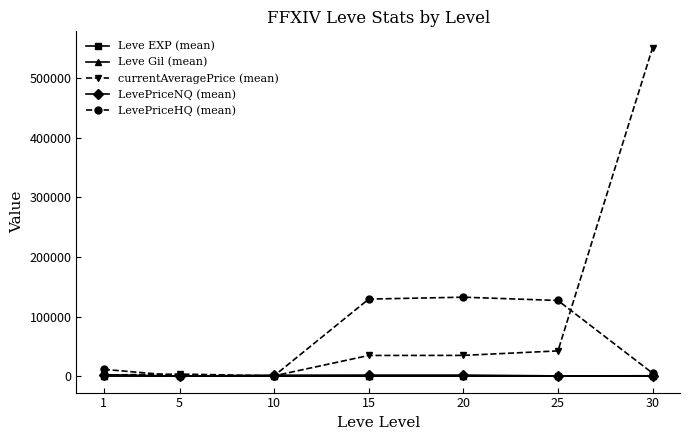

Which series has the largest total across all categories?

currentAveragePrice (mean)